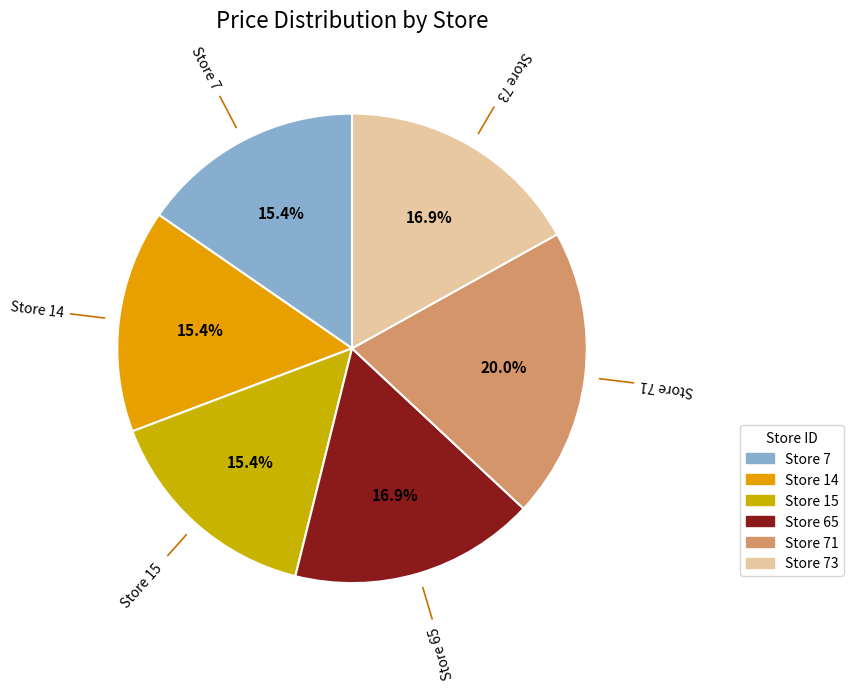

Count the number of slices in the pie.

6